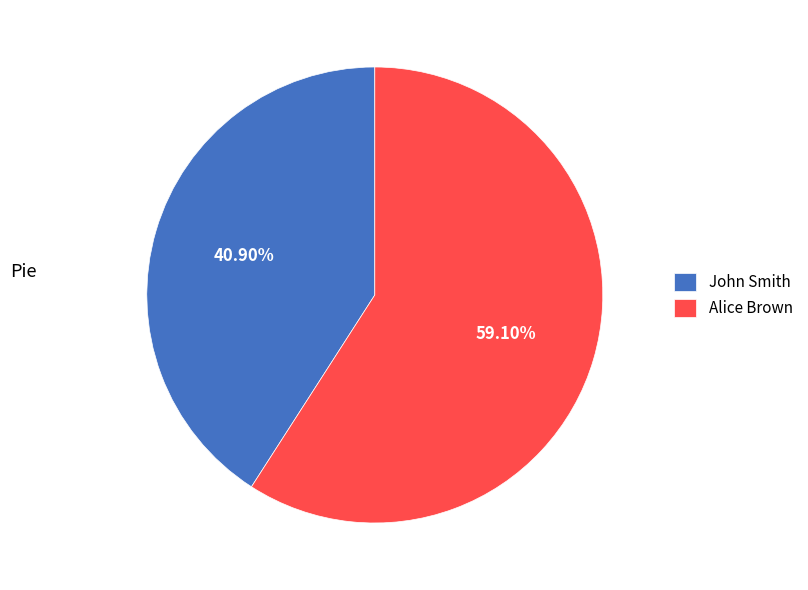

How many slices are in this pie chart?

2